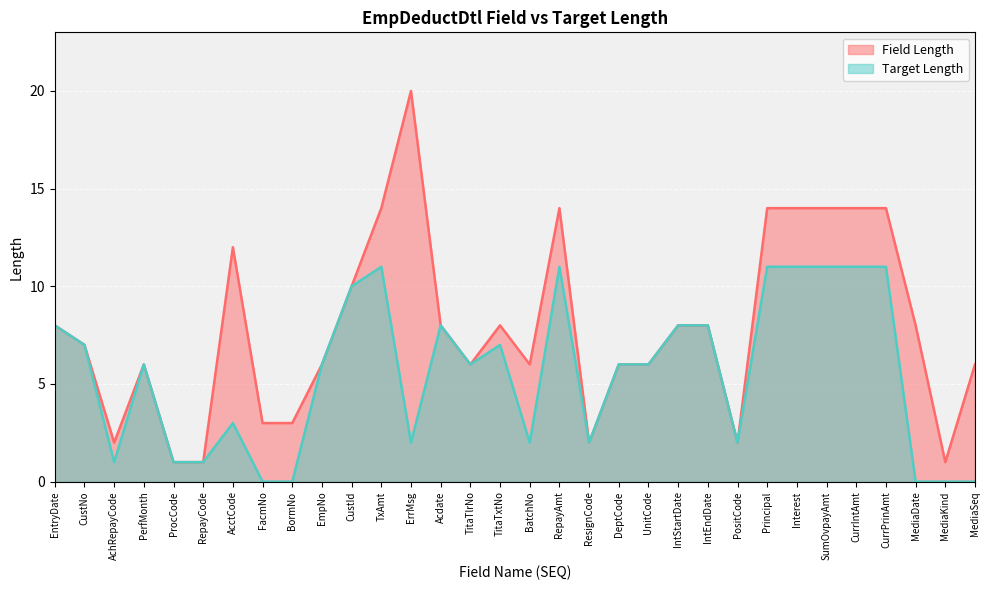

True or false: Field Length has a value of 23 at TxAmt.

False